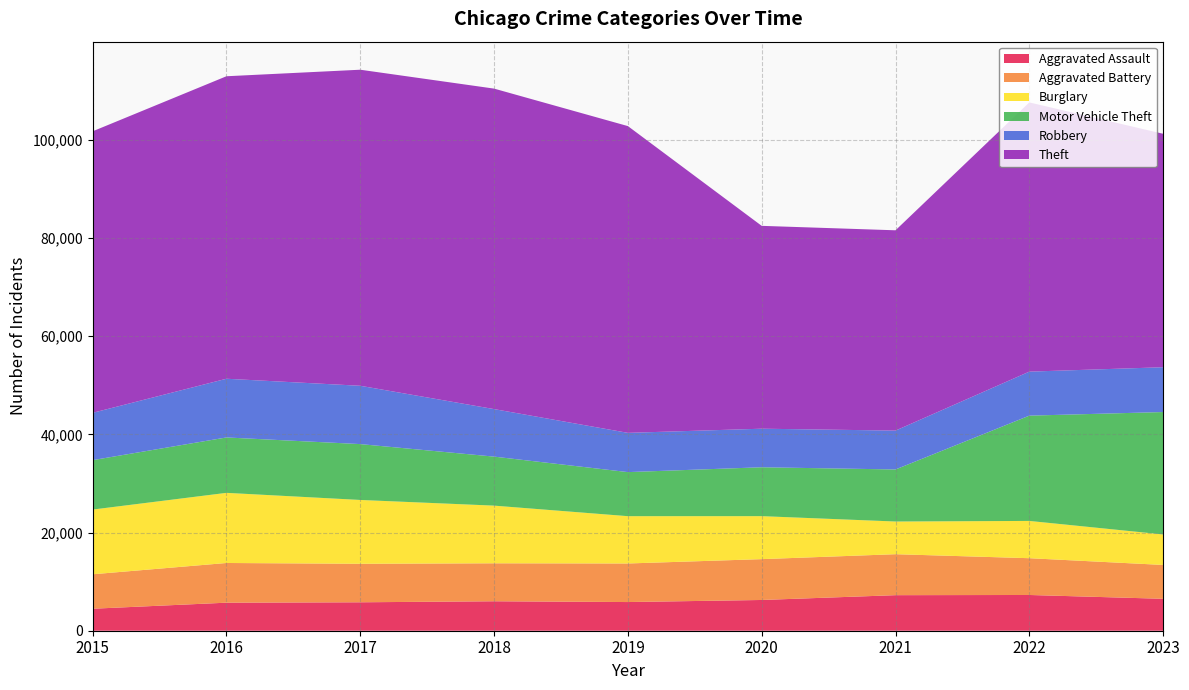

Reading left to right, extract all data points from this chart.

Aggravated Assault: 2015=4480	2016=5712	2017=5793	2018=6001	2019=5841	2020=6263	2021=7242	2022=7281	2023=6503
Aggravated Battery: 2015=7019	2016=8086	2017=7845	2018=7735	2019=7857	2020=8320	2021=8347	2022=7493	2023=6897
Burglary: 2015=13184	2016=14289	2017=13001	2018=11747	2019=9638	2020=8758	2021=6659	2022=7594	2023=6212
Motor Vehicle Theft: 2015=10068	2016=11286	2017=11380	2018=9985	2019=8977	2020=9959	2021=10603	2022=21448	2023=24938
Robbery: 2015=9638	2016=11960	2017=11880	2018=9681	2019=7995	2020=7855	2021=7918	2022=8964	2023=9128
Theft: 2015=57350	2016=61621	2017=64386	2018=65287	2019=62492	2020=41324	2021=40804	2022=54844	2023=47559